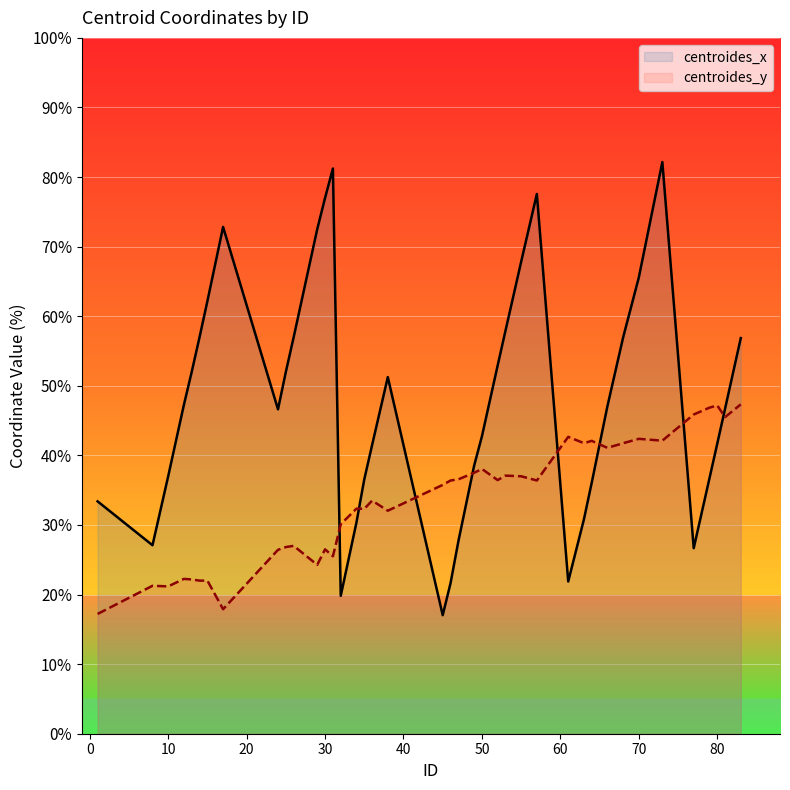

What is the minimum value for centroides_y?

17.2